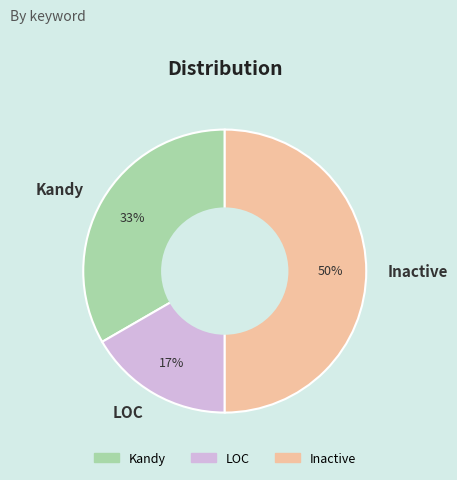

How many segments does this pie chart have?

3